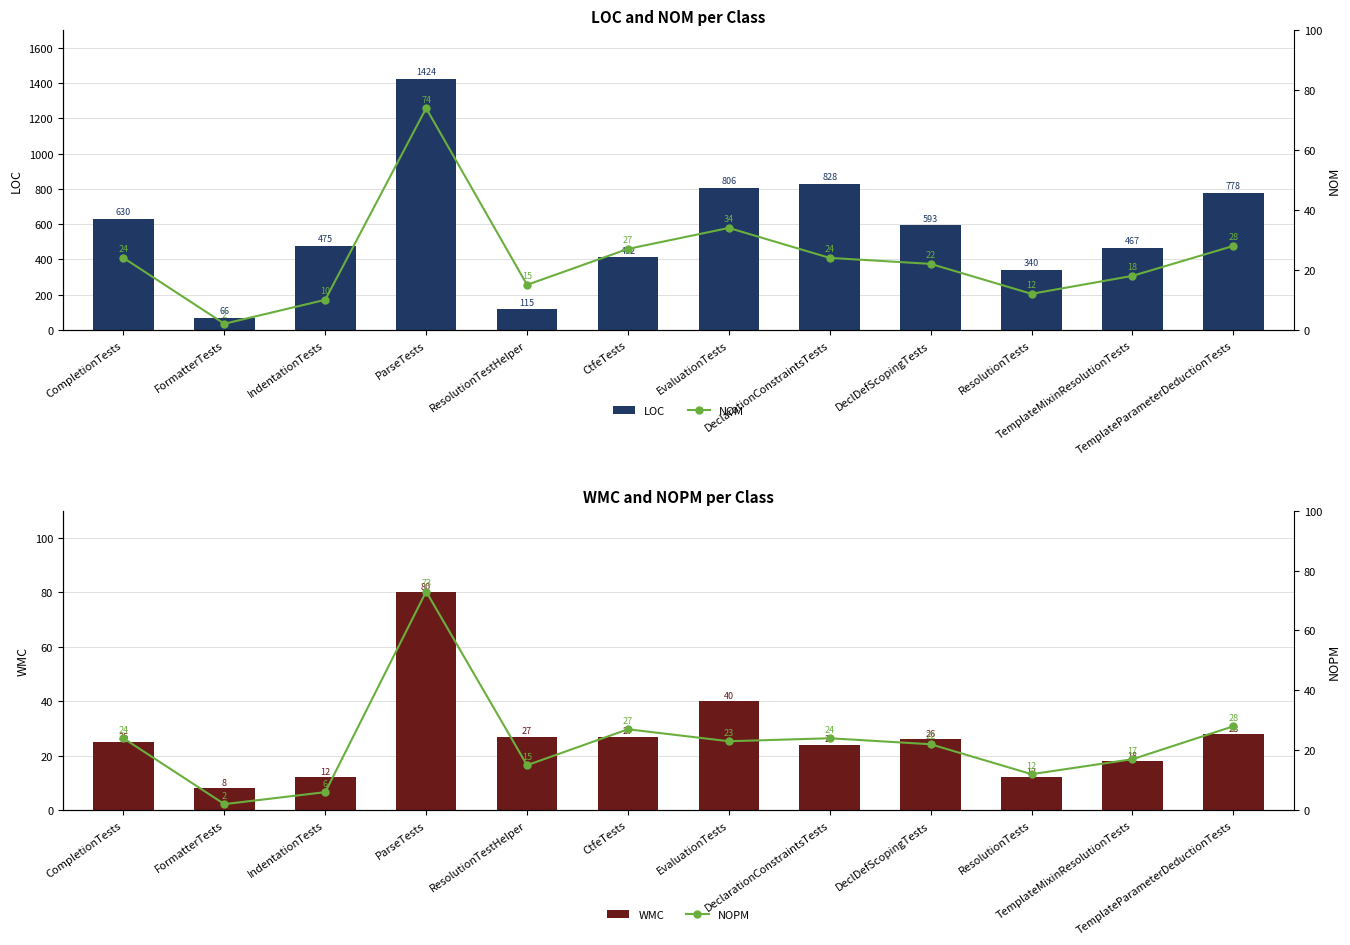

Reading right to left, extract all data points from this chart.

LOC: 778	467	340	593	828	806	412	115	1424	475	66	630
WMC: 28	18	12	26	24	40	27	27	80	12	8	25
NOM: 28	18	12	22	24	34	27	15	74	10	2	24
NOPM: 28	17	12	22	24	23	27	15	73	6	2	24